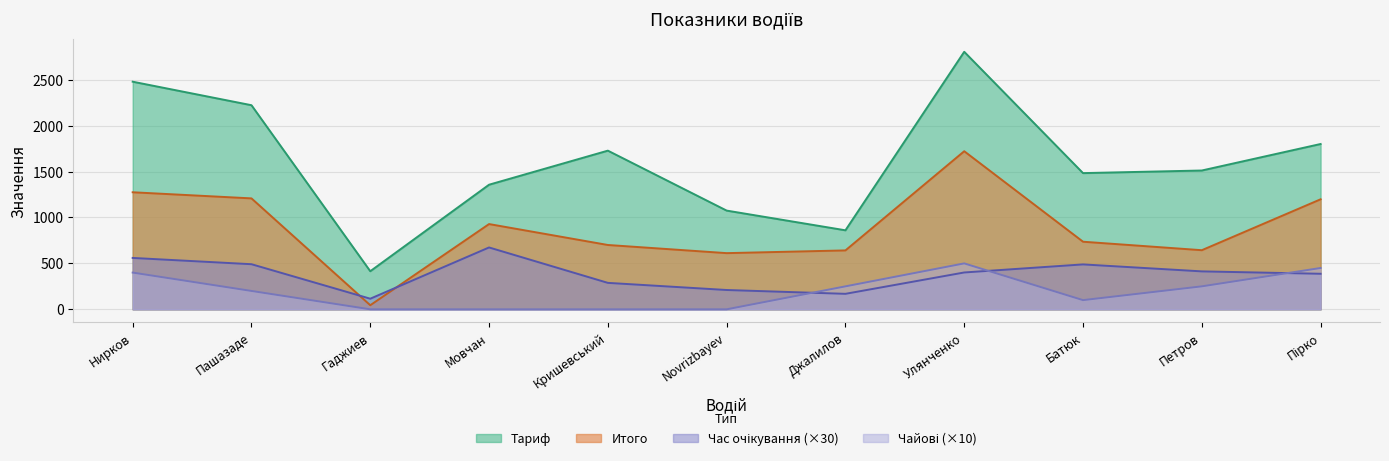

What is the label of the 11th point from the left?

Пірко